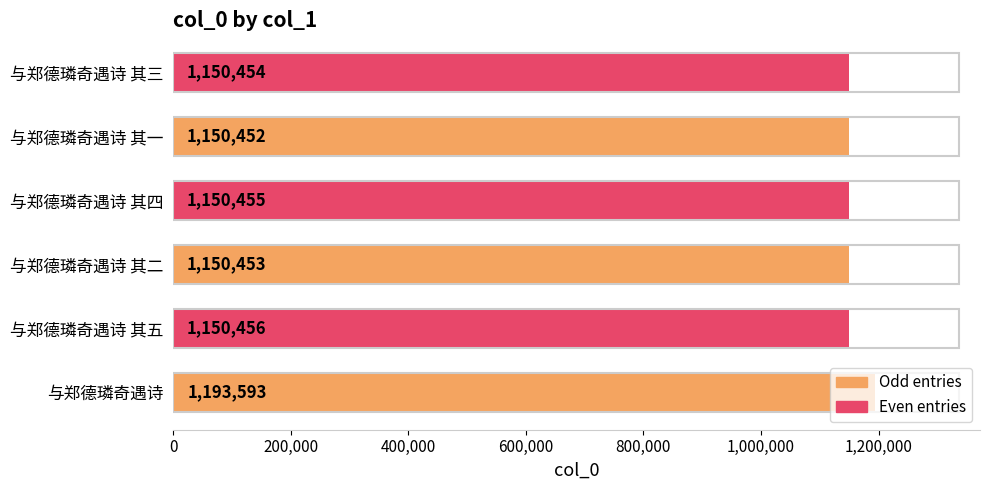

List the labels in order of value, smallest first.

与郑德璘奇遇诗 其一, 与郑德璘奇遇诗 其二, 与郑德璘奇遇诗 其三, 与郑德璘奇遇诗 其四, 与郑德璘奇遇诗 其五, 与郑德璘奇遇诗